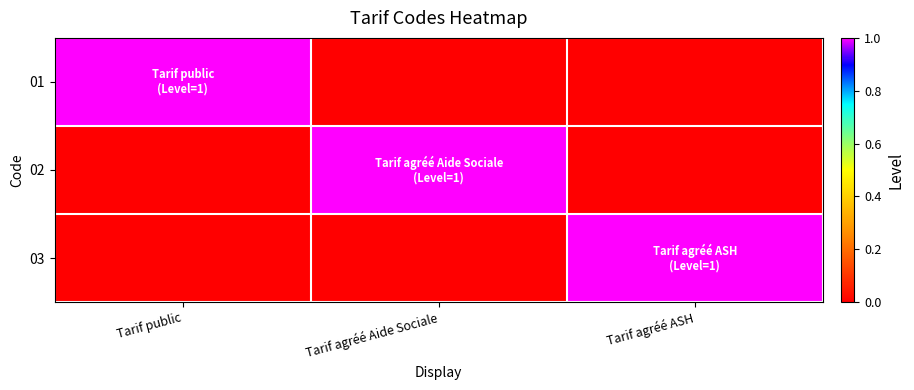

Which has a higher value, Tarif agréé ASH or Tarif public?

Tarif public